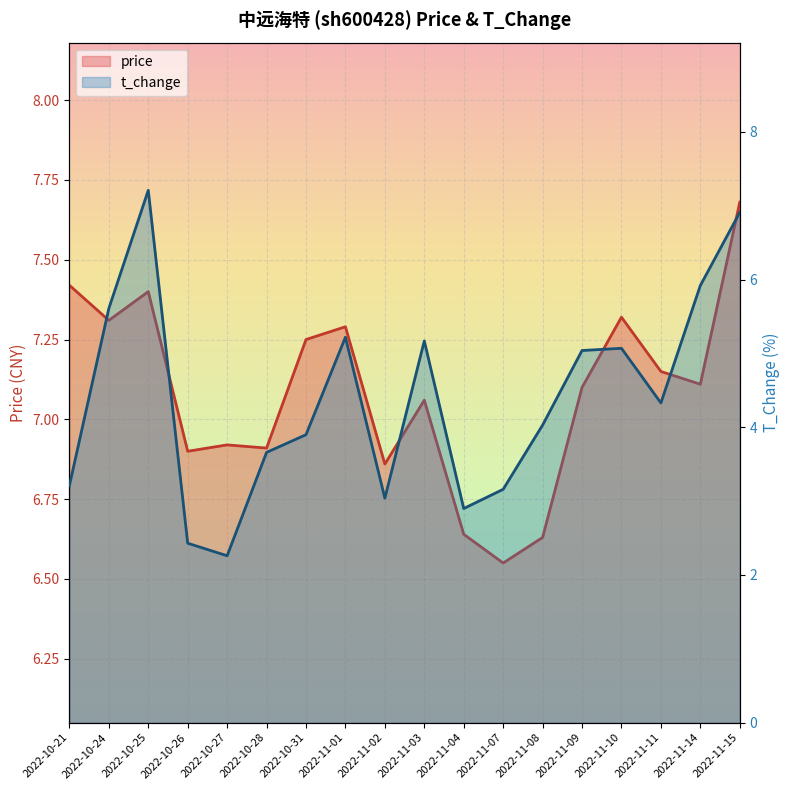

List the series in order of their overall mean, lowest first.

t_change, price